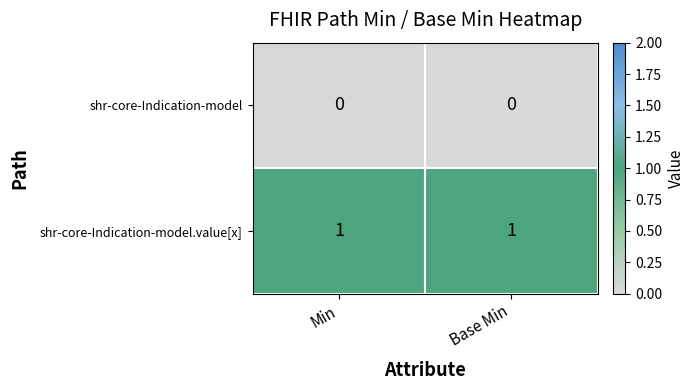

Rank the series by their average value, from highest to lowest.

shr-core-Indication-model.value[x], shr-core-Indication-model